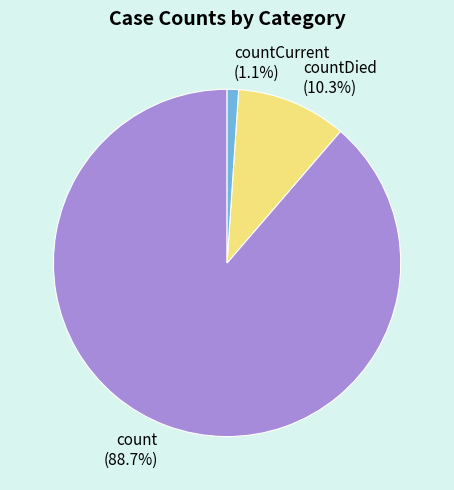

How many segments does this pie chart have?

3